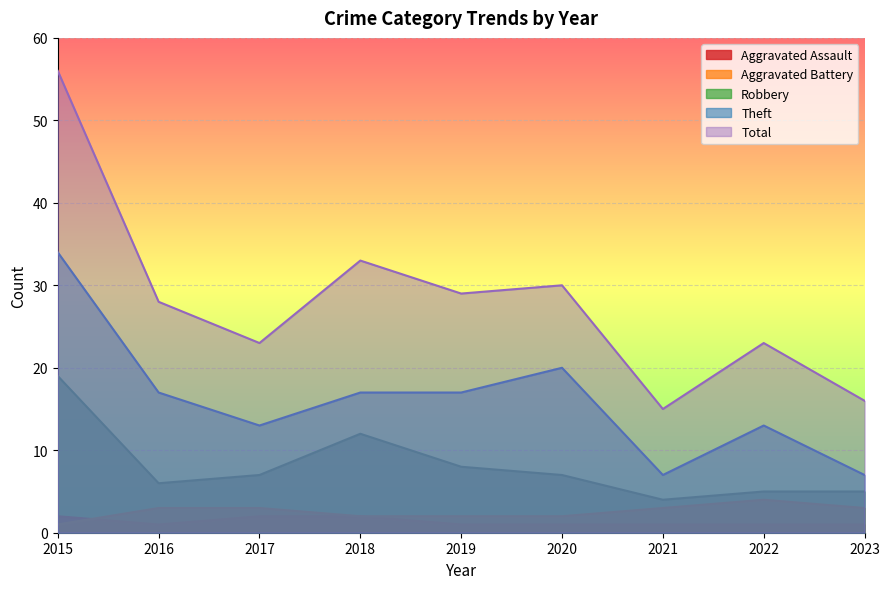

Is it true that Aggravated Battery equals 2 at 2018?

True